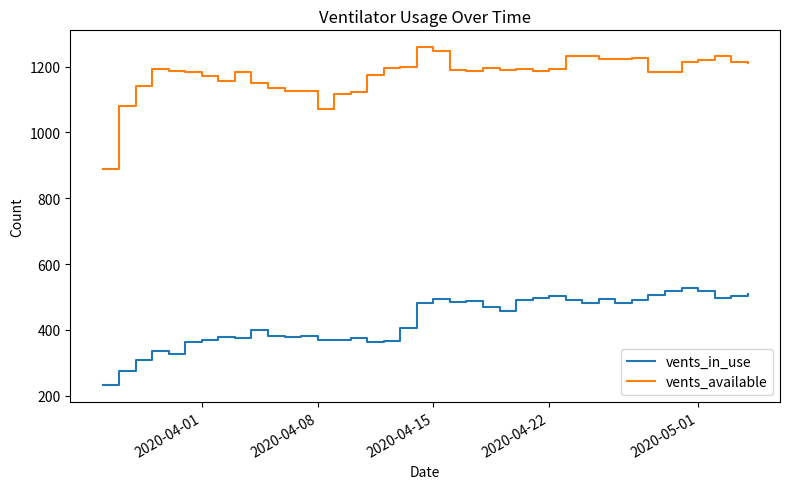

Which series has the largest range (max minus min)?

vents_available